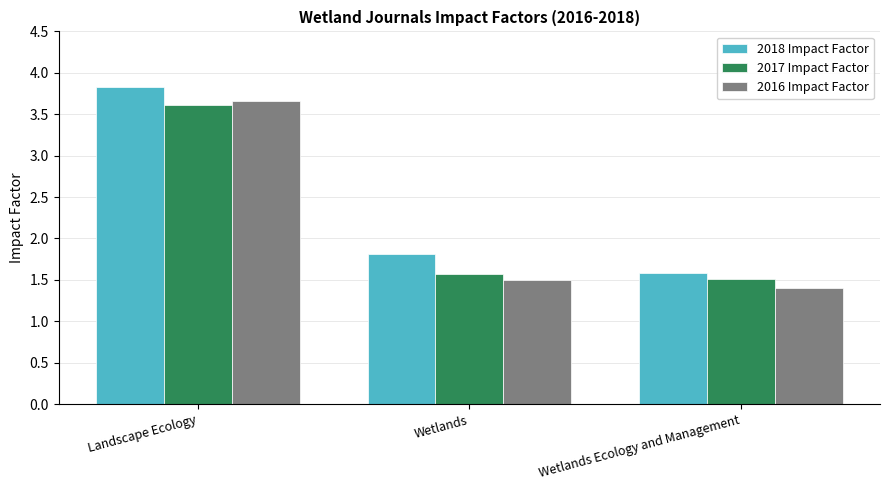

What is the greatest value displayed?

3.8